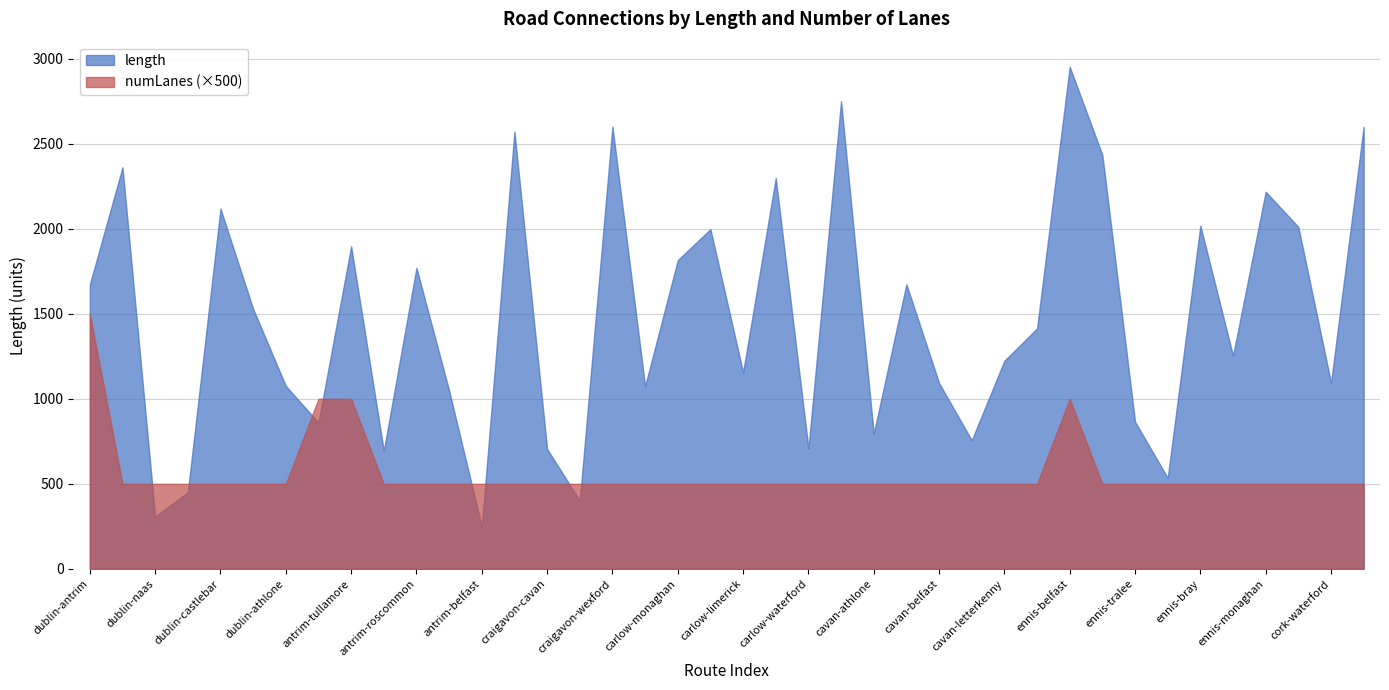

What position from the right is dublin-cork?

39